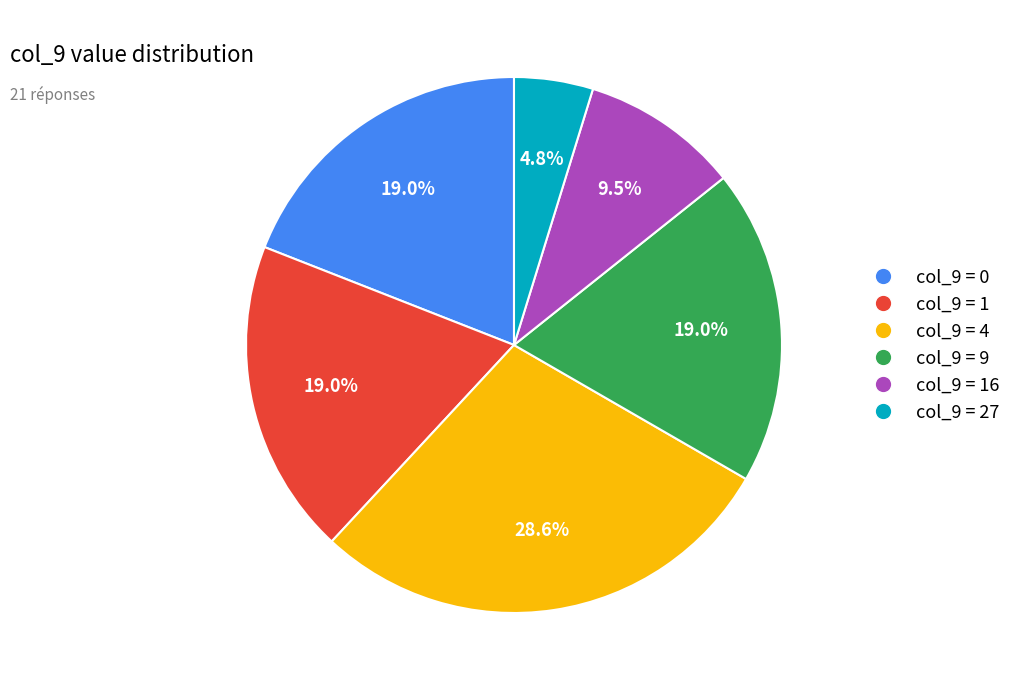

Is the sum of col_9 = 16 and col_9 = 9 greater than half?

No